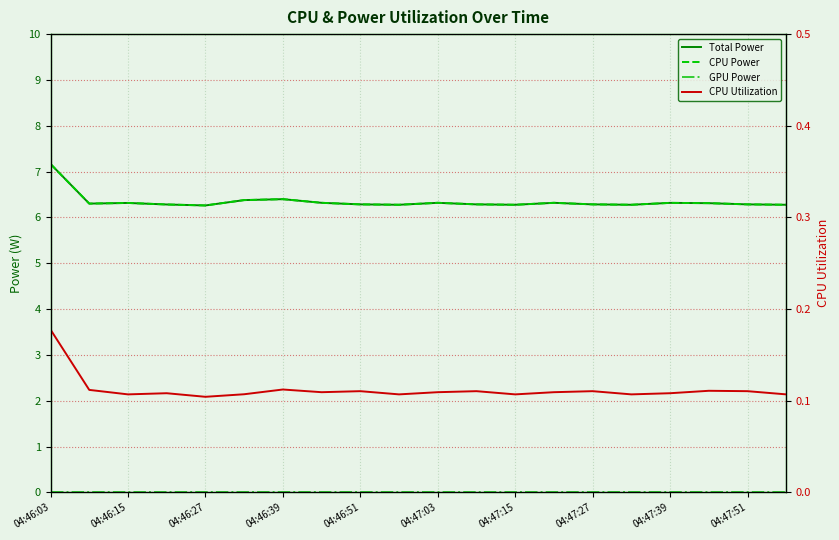

At which category is the sum across all series the highest?

04:46:03